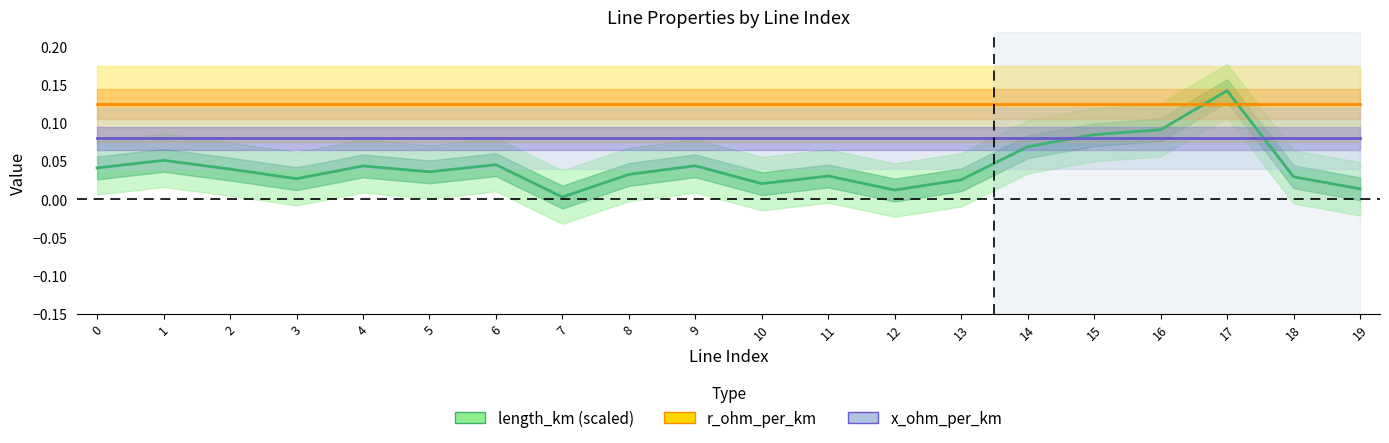

What are all the series names shown in the legend?

length_km (scaled), r_ohm_per_km, x_ohm_per_km